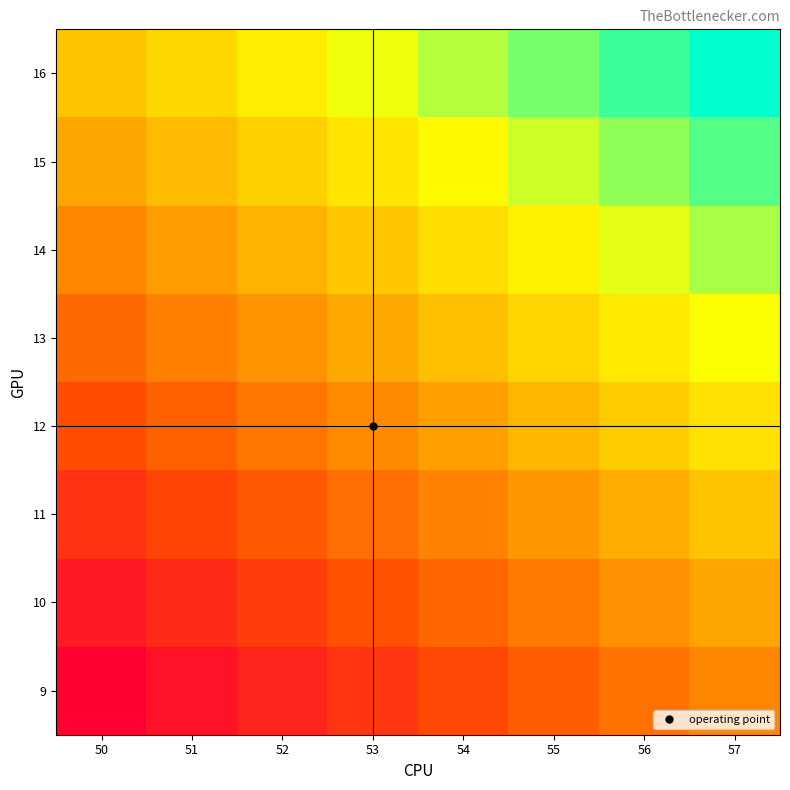

Reading left to right, extract all data points from this chart.

9: 50=0.0	51=0.1	52=0.1	53=0.2	54=0.2	55=0.3	56=0.4	57=0.4
10: 50=0.1	51=0.1	52=0.2	53=0.3	54=0.3	55=0.4	56=0.4	57=0.5
11: 50=0.2	51=0.2	52=0.3	53=0.3	54=0.4	55=0.5	56=0.5	57=0.6
12: 50=0.3	51=0.3	52=0.4	53=0.4	54=0.5	55=0.5	56=0.6	57=0.7
13: 50=0.3	51=0.4	52=0.5	53=0.5	54=0.6	55=0.6	56=0.7	57=0.8
14: 50=0.4	51=0.5	52=0.5	53=0.6	54=0.7	55=0.7	56=0.8	57=0.8
15: 50=0.5	51=0.6	52=0.6	53=0.7	54=0.7	55=0.8	56=0.9	57=0.9
16: 50=0.6	51=0.6	52=0.7	53=0.8	54=0.8	55=0.9	56=0.9	57=1.0